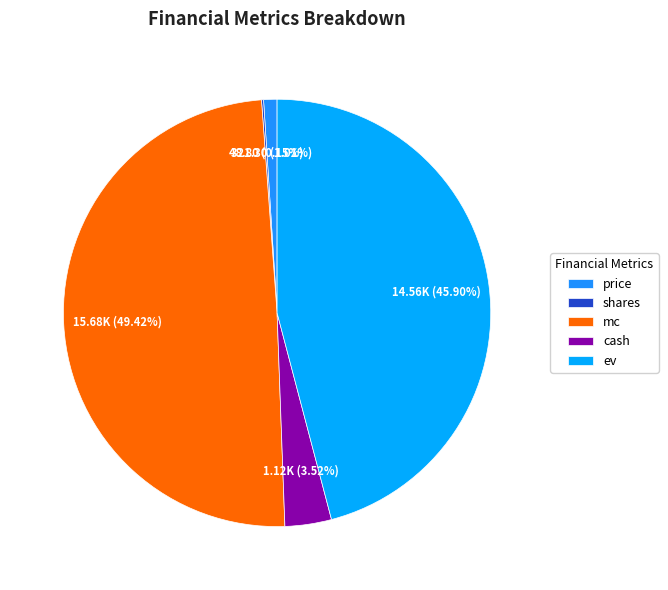

The ev slice represents 41% of the pie. True or false?

False